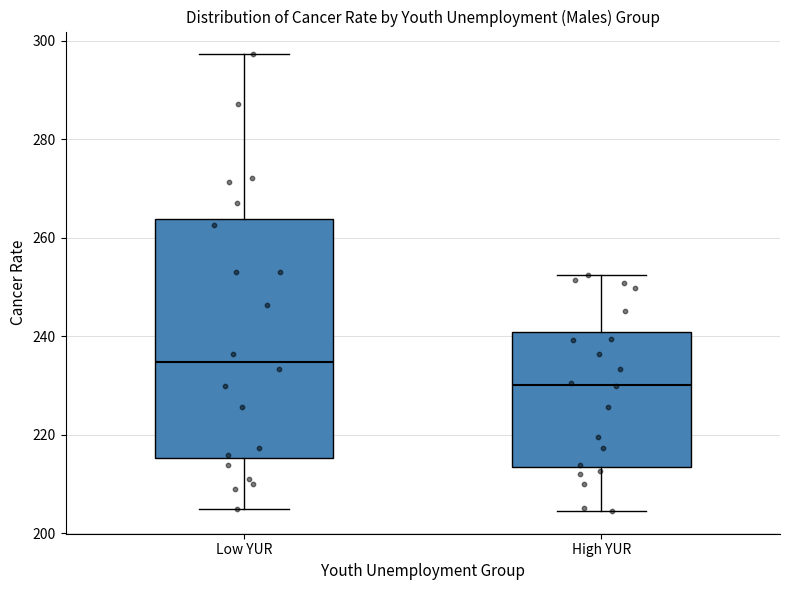

Where does the median line of the box for High YUR sit on the y-axis? The values are not printed on the chart, so give them approximately, as read against the axis.

230